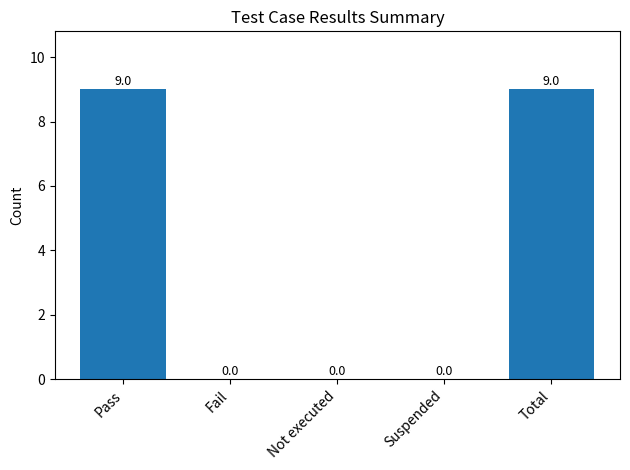

How many data points does each series have?

5